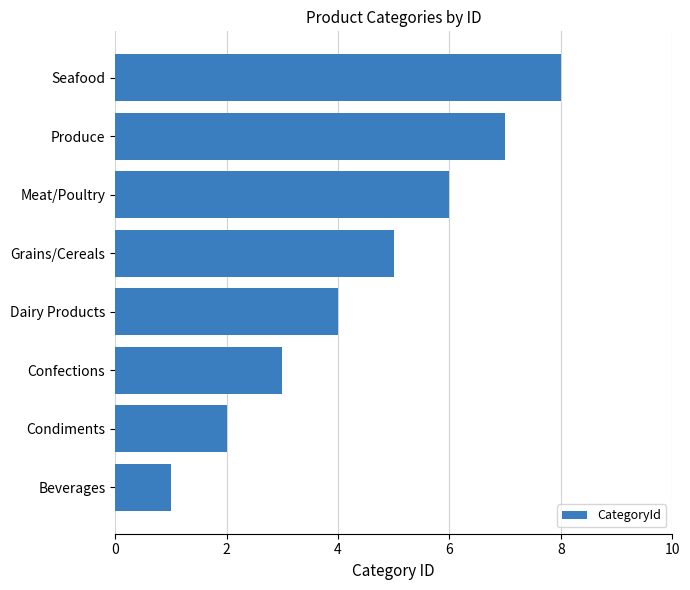

Rank the categories by value from highest to lowest.

Seafood, Produce, Meat/Poultry, Grains/Cereals, Dairy Products, Confections, Condiments, Beverages